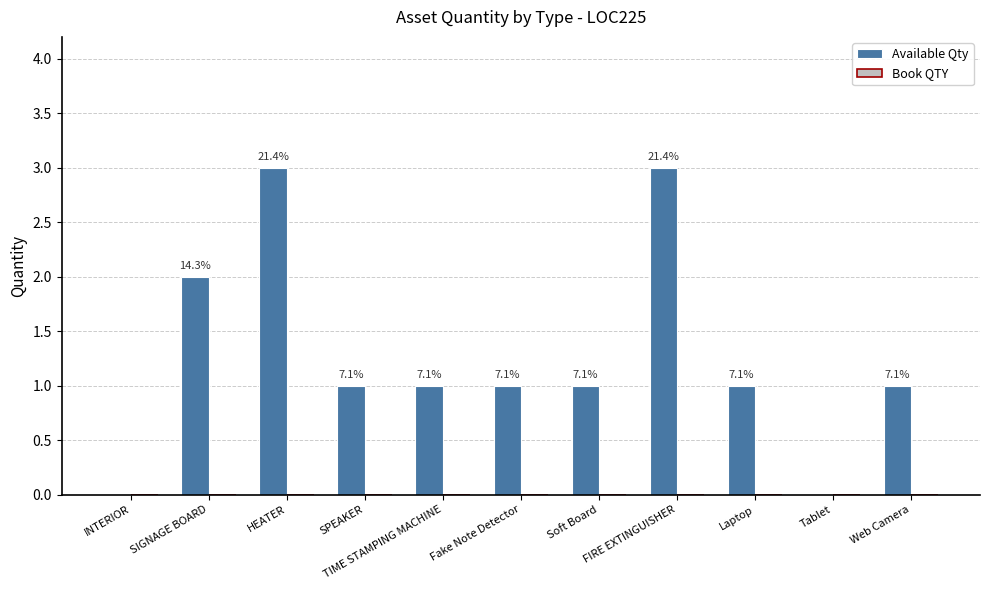

Are the bars horizontal?

No